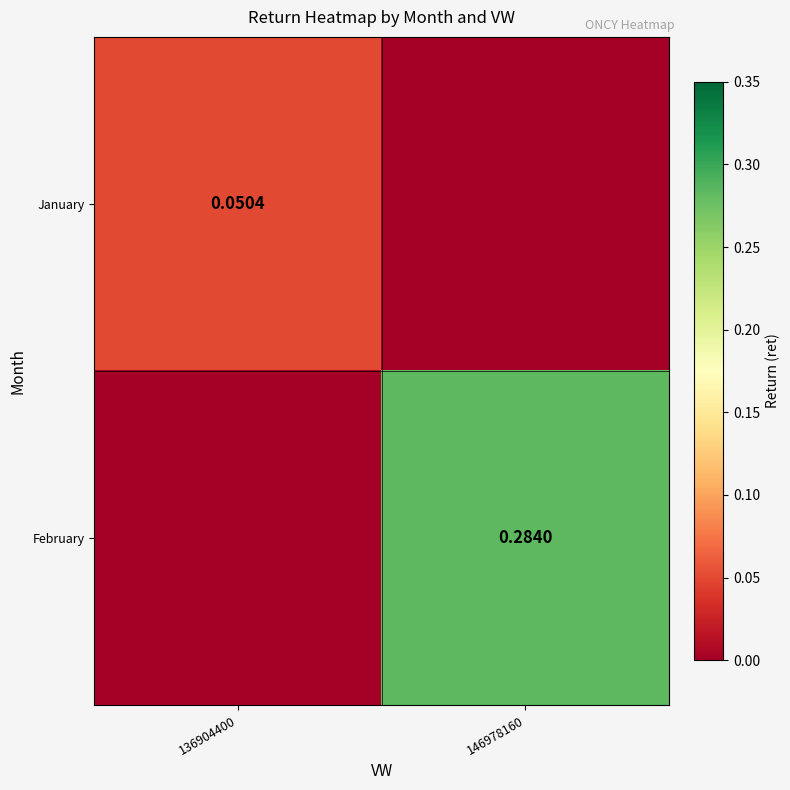

At which category is the sum across all series the highest?

146978160